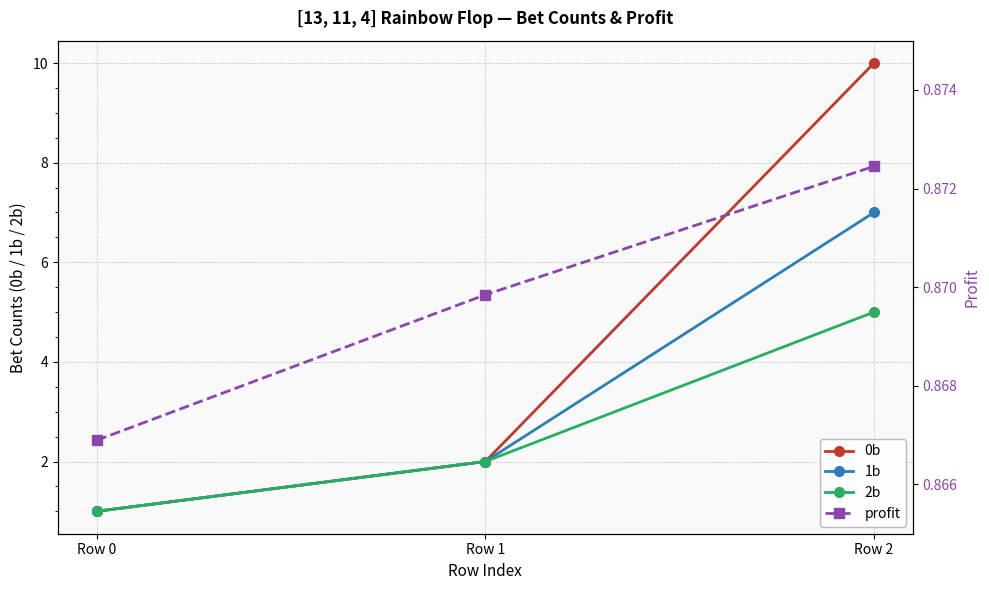

Rank the categories by 2b value from lowest to highest.

Row 0, Row 1, Row 2